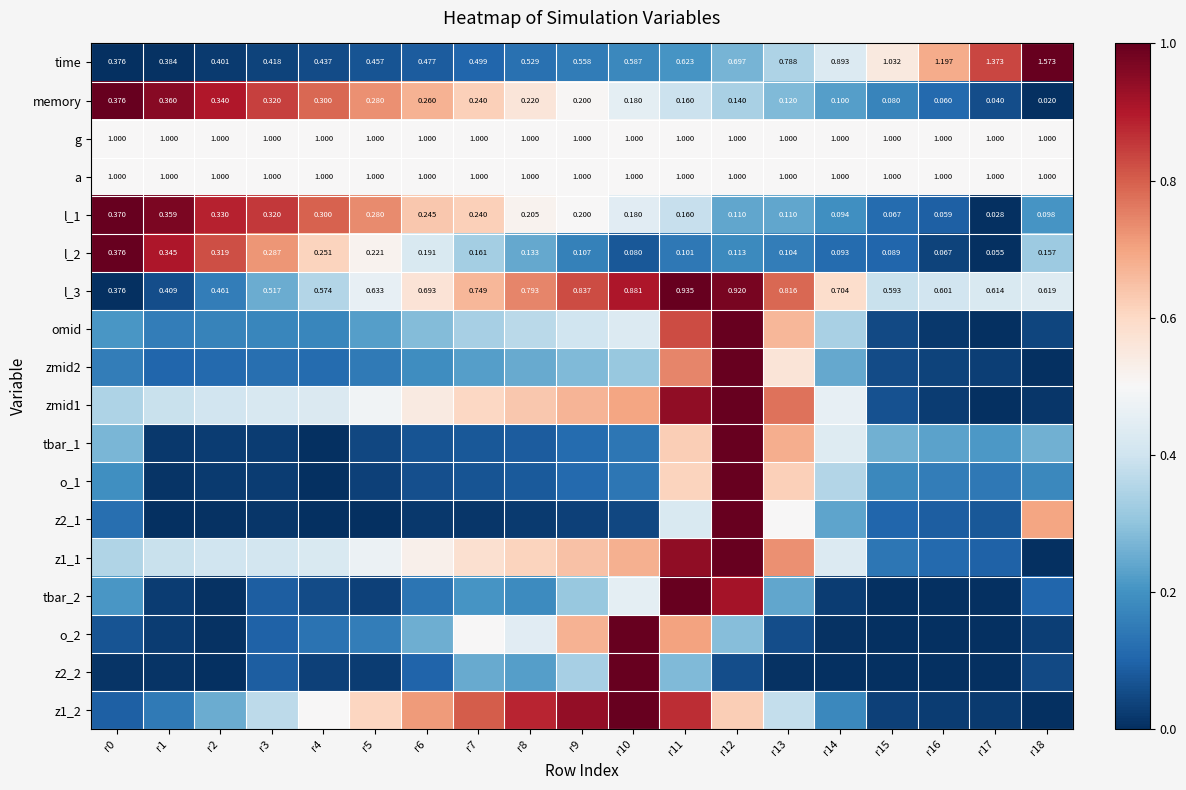

True or false: z1_1 has a value of 0.1 at r7.

False